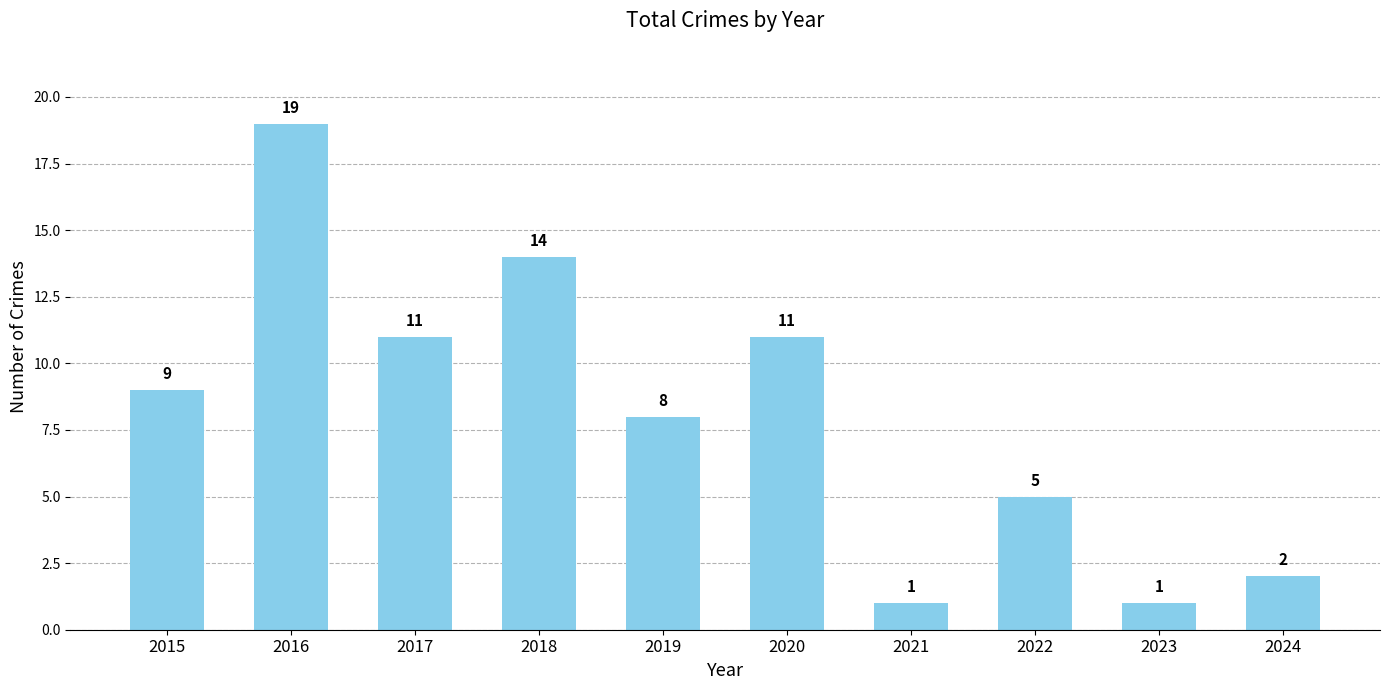

Reading left to right, what are all the values shown in this chart?

2015=9	2016=19	2017=11	2018=14	2019=8	2020=11	2021=1	2022=5	2023=1	2024=2